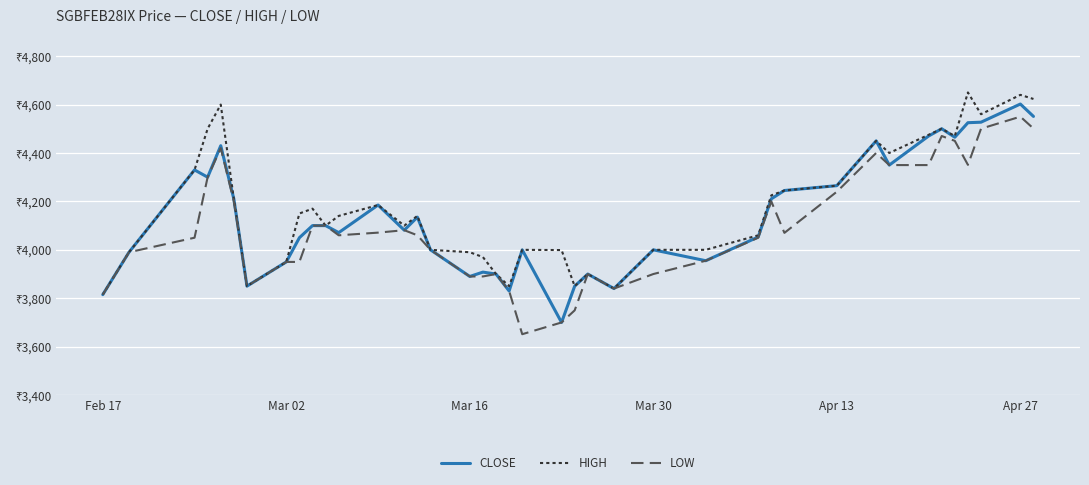

Does the chart display data point markers on the line(s)?

No